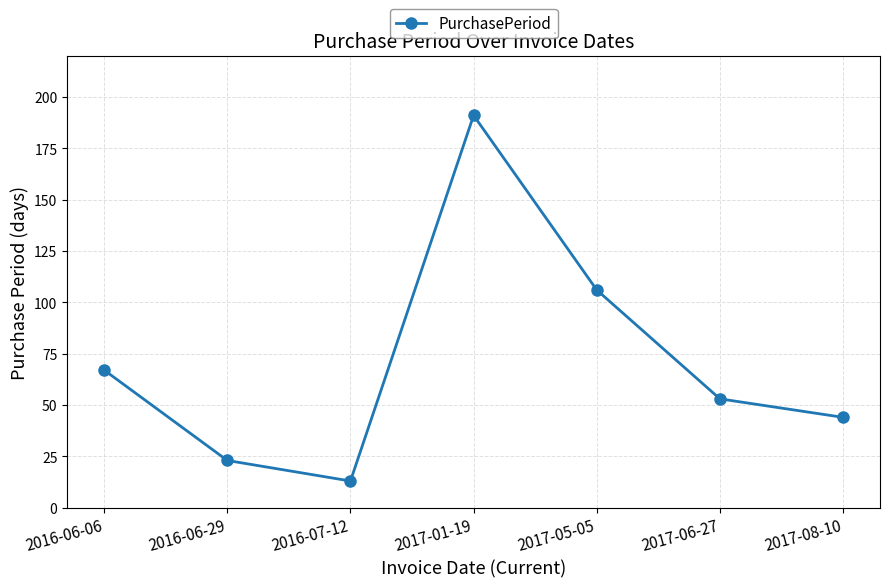

Is this an area chart (filled region under the line)?

No